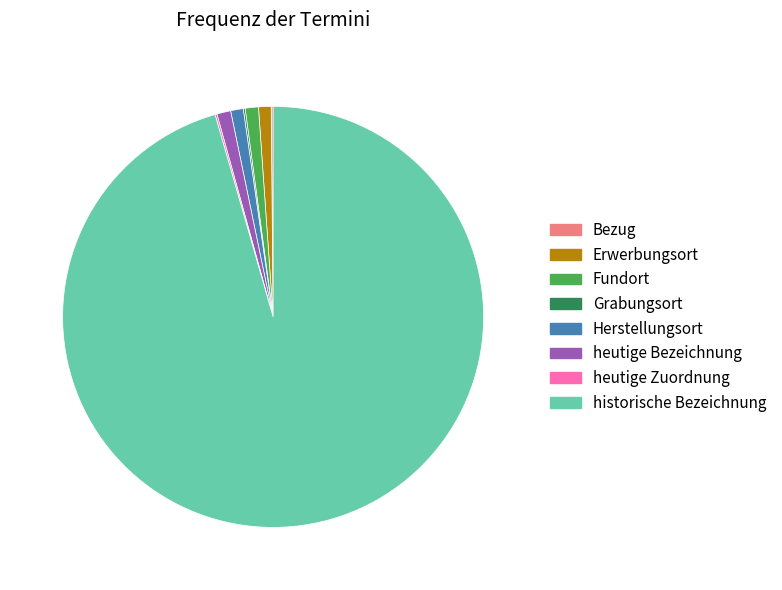

Do heutige Bezeichnung and Fundort together represent more than half of the pie?

No